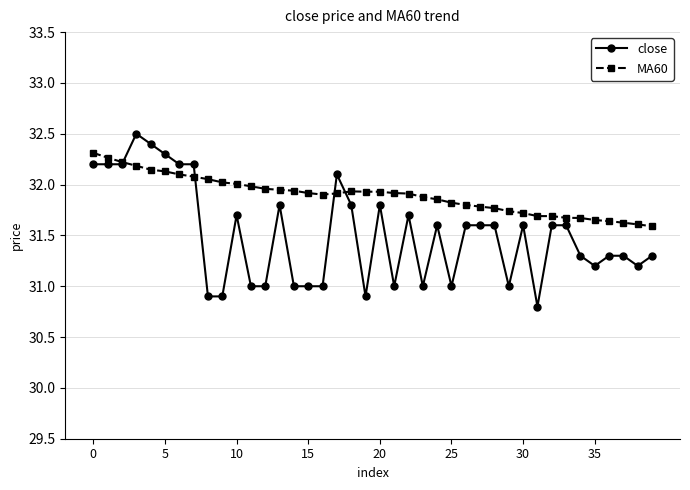

Which series has the largest total across all categories?

MA60